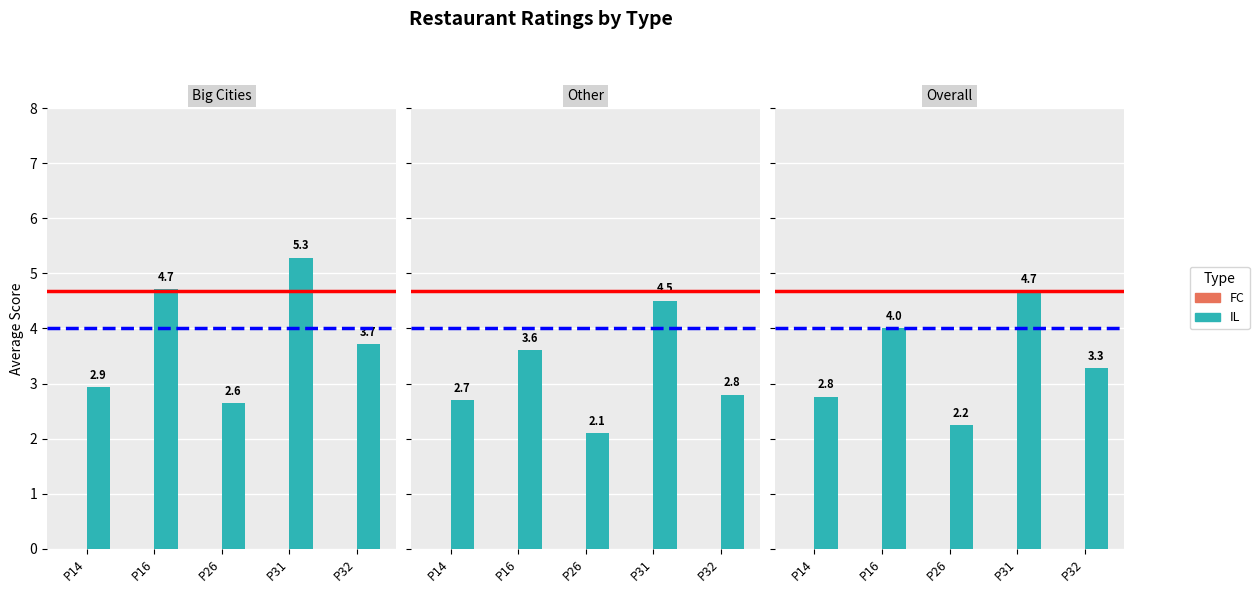

Which series has the largest total across all categories?

IL